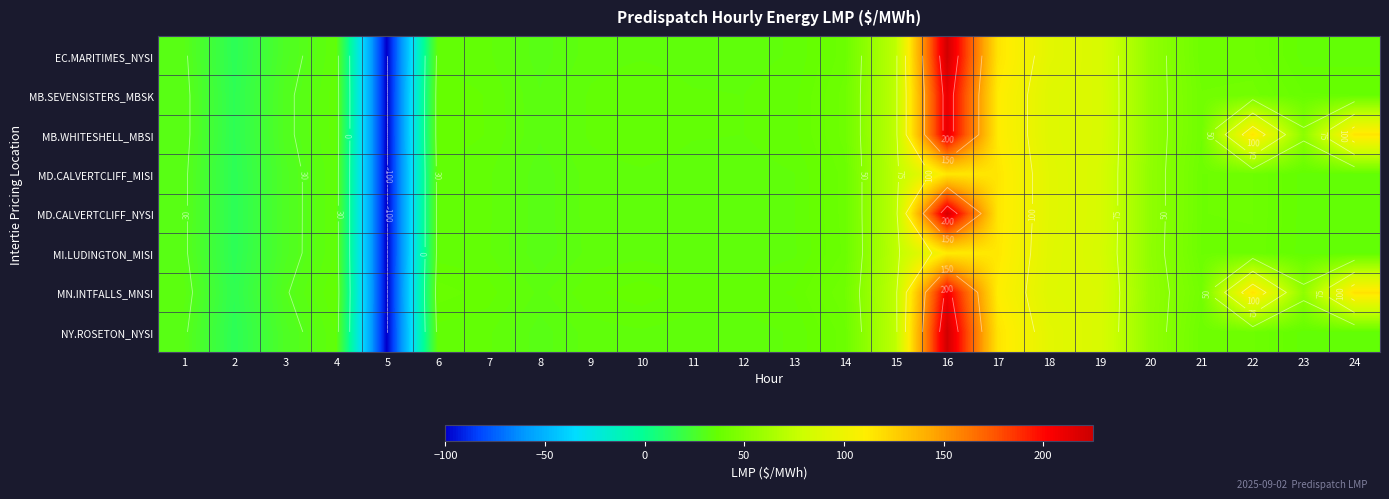

True or false: MB.WHITESHELL_MBSI has a value of 50.9 at 4.

False